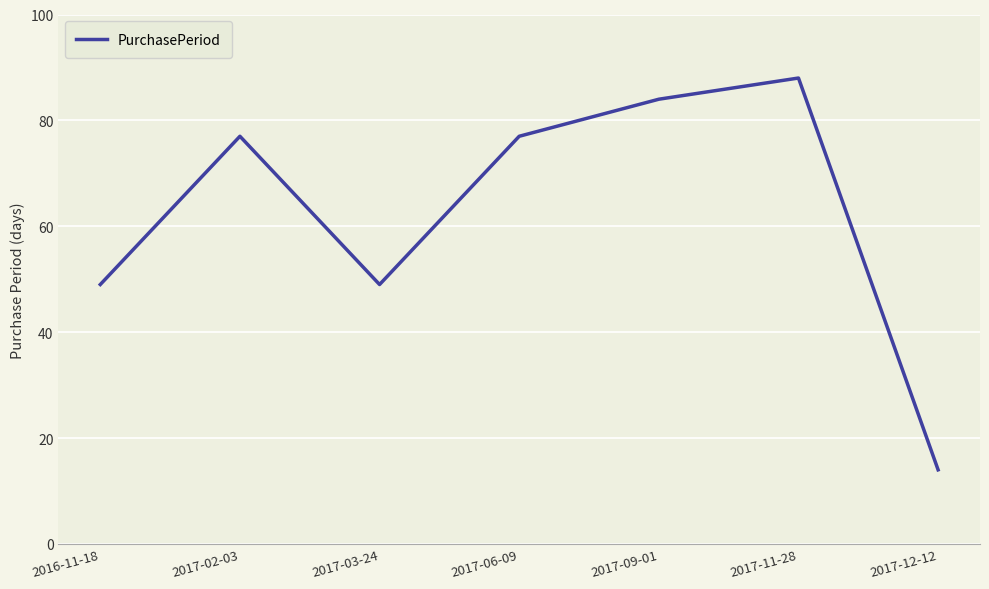

What is the difference between the second highest and second lowest values?

35